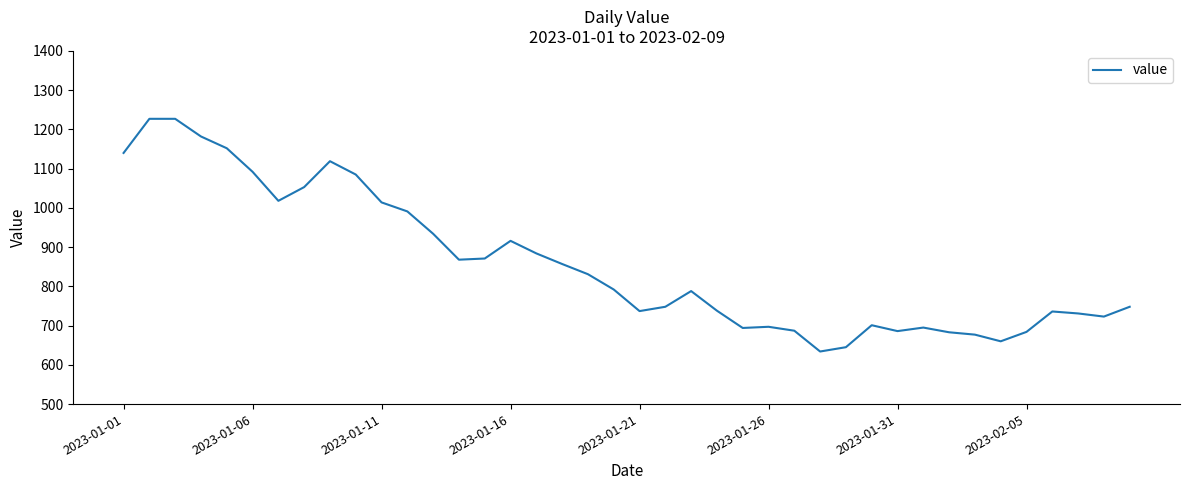

What is the greatest value displayed?

1227